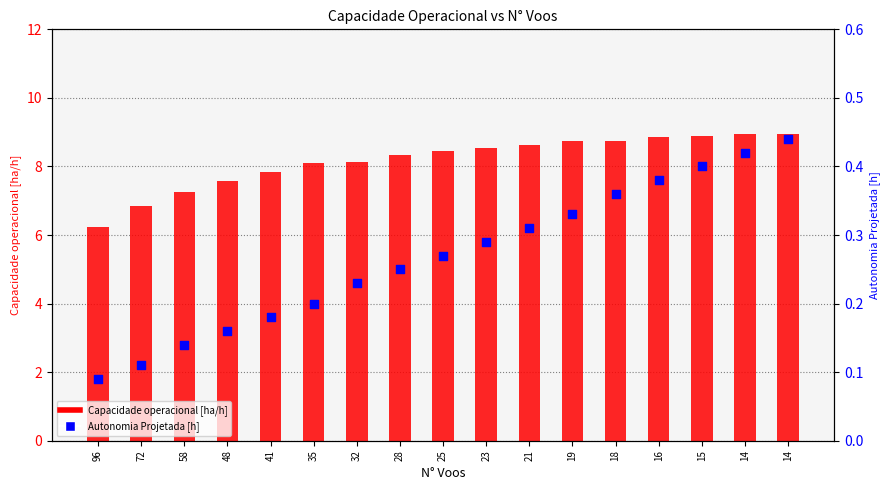

Which series reaches the minimum Y coordinate?

Autonomia Projetada [h]